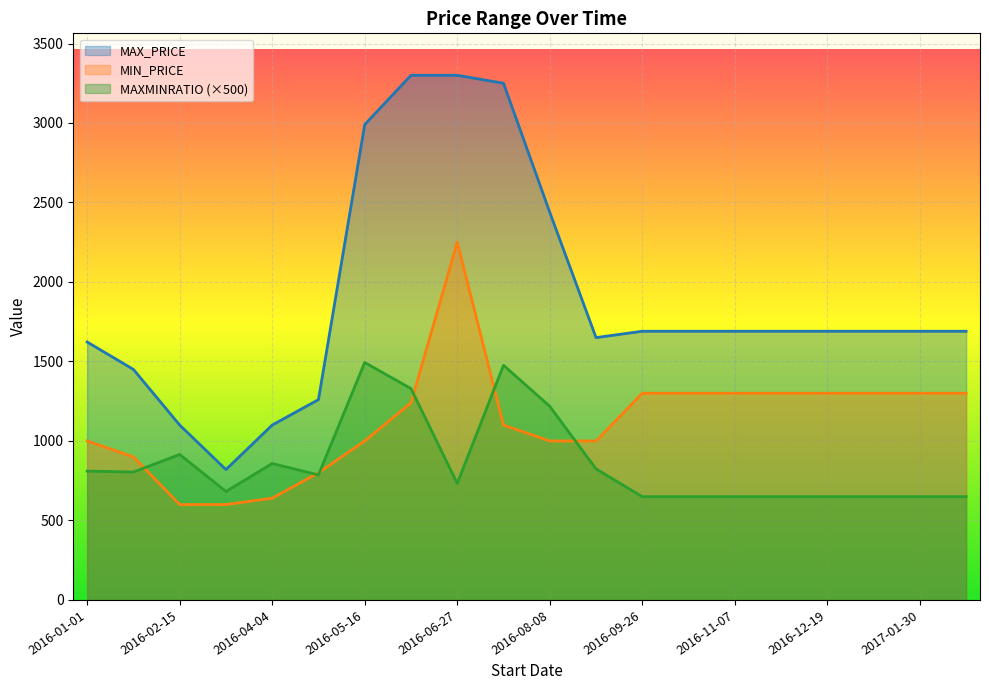

What is the sum of all MAXMINRATIO values?

17127.0